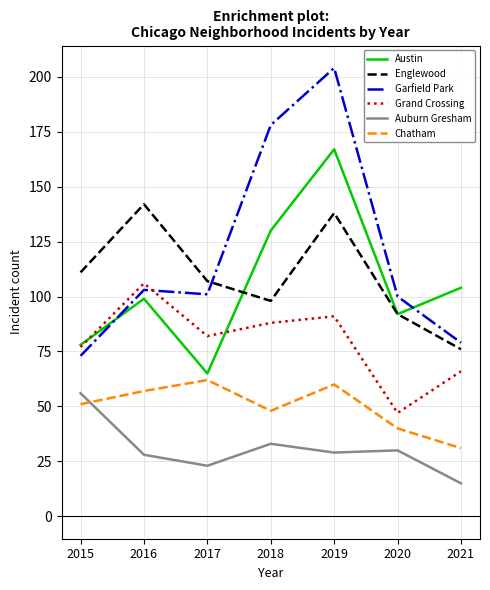

Does the chart have visible grid lines?

Yes